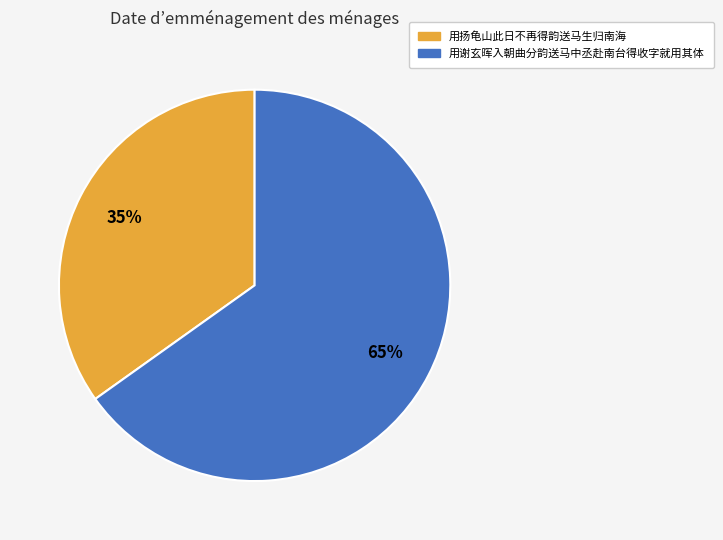

True or false: 用谢玄晖入朝曲分韵送马中丞赴南台得收字就用其体 accounts for 51% of the total.

False